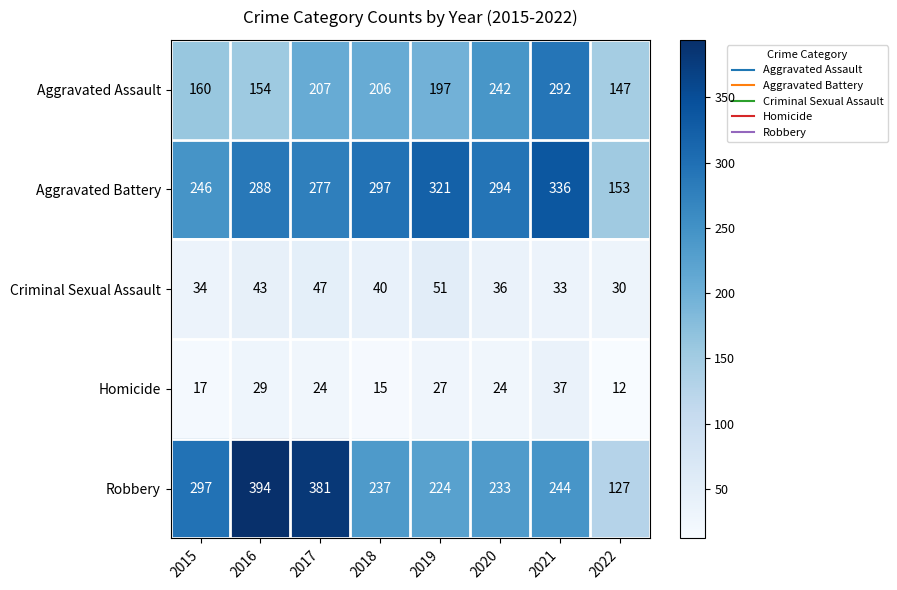

At 2017, list the series in order from smallest to largest.

Homicide, Criminal Sexual Assault, Aggravated Assault, Aggravated Battery, Robbery